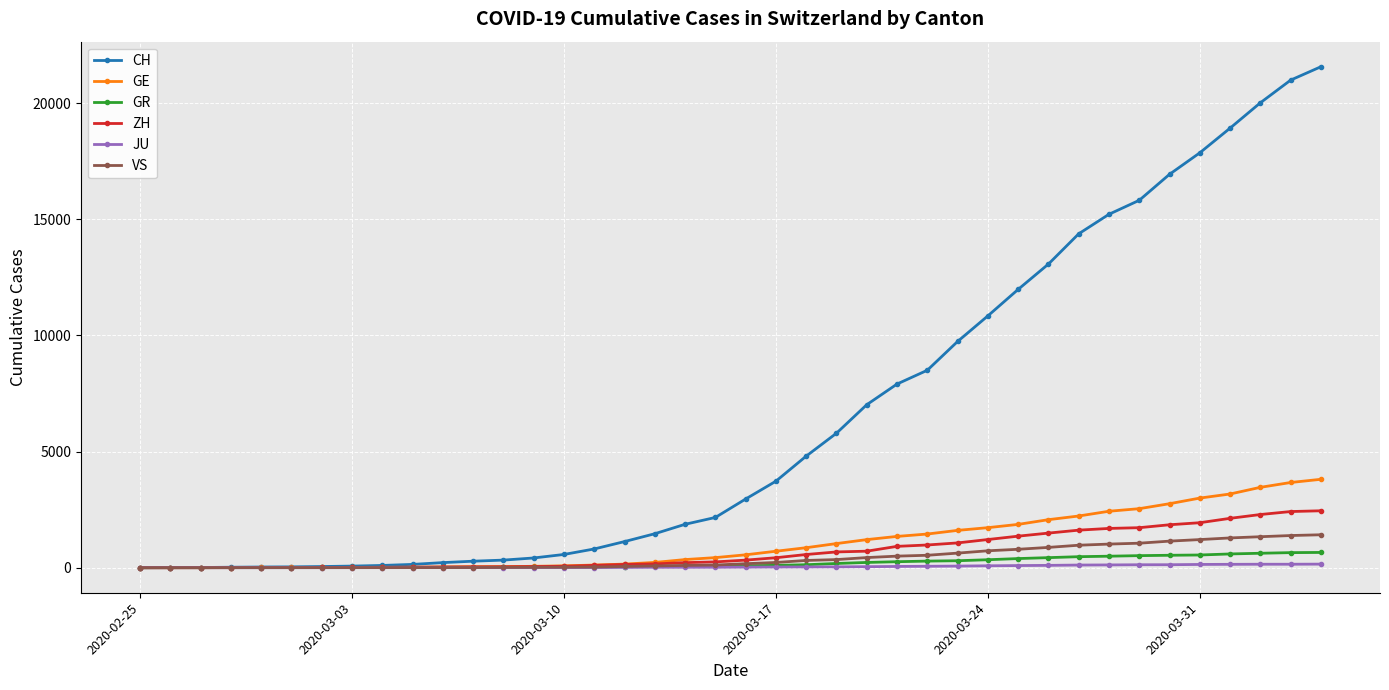

Which series has the largest range (max minus min)?

CH